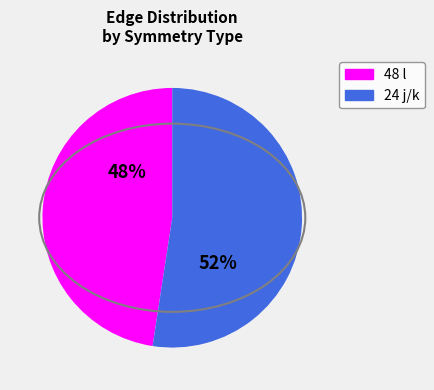

To the nearest percent, what is the average slice percentage?

50%